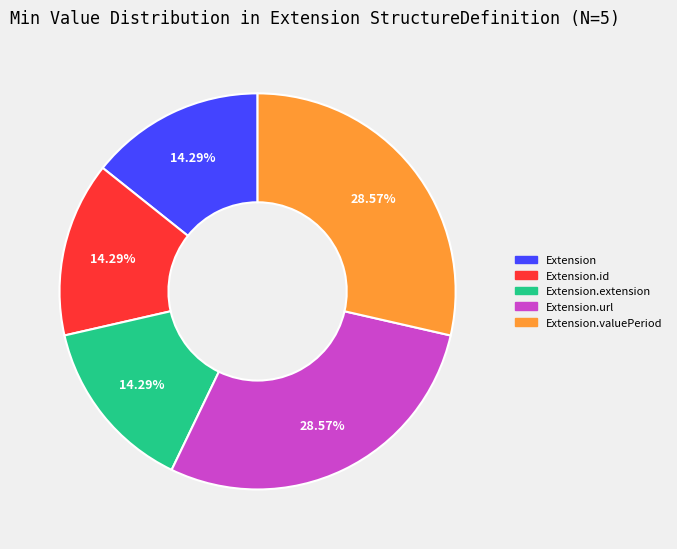

Is there any slice that represents more than half of the pie?

No